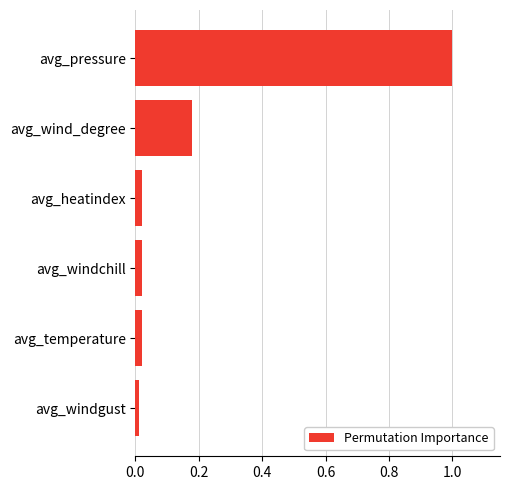

What is the sum of all values?

1.2